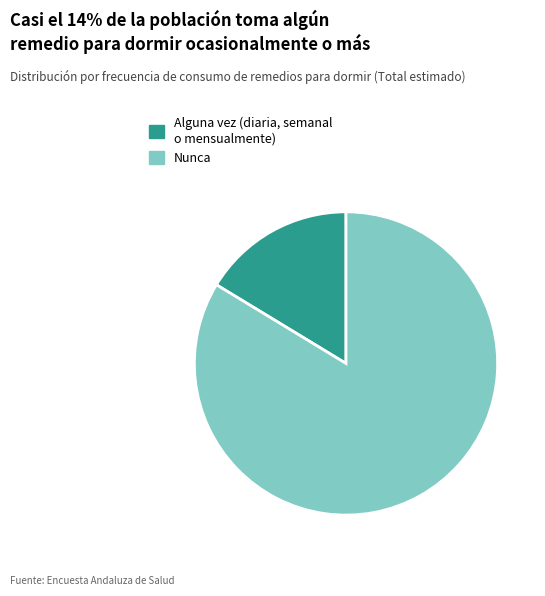

Is Nunca the majority of the pie?

Yes